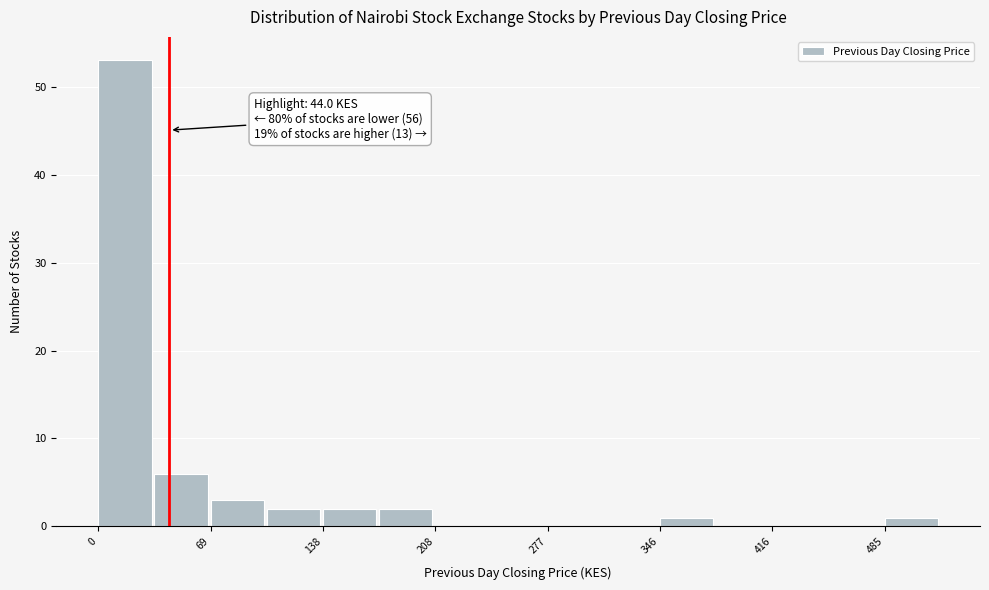

Read against the x-axis, roughly where is the centre of the tallest bar?

20